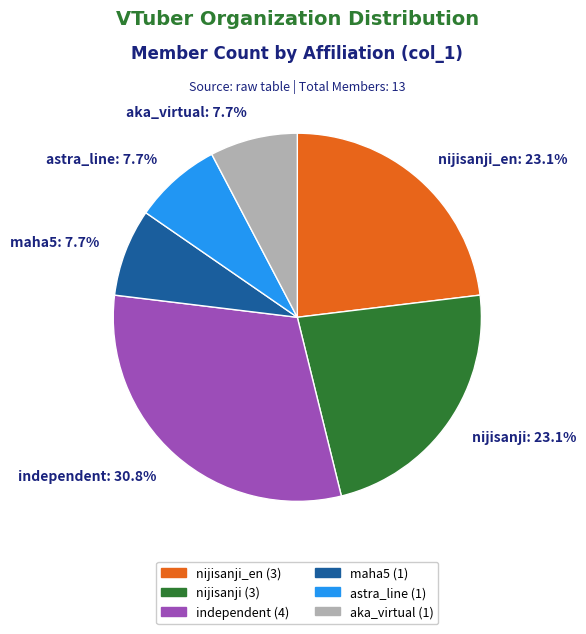

How many segments does this pie chart have?

6